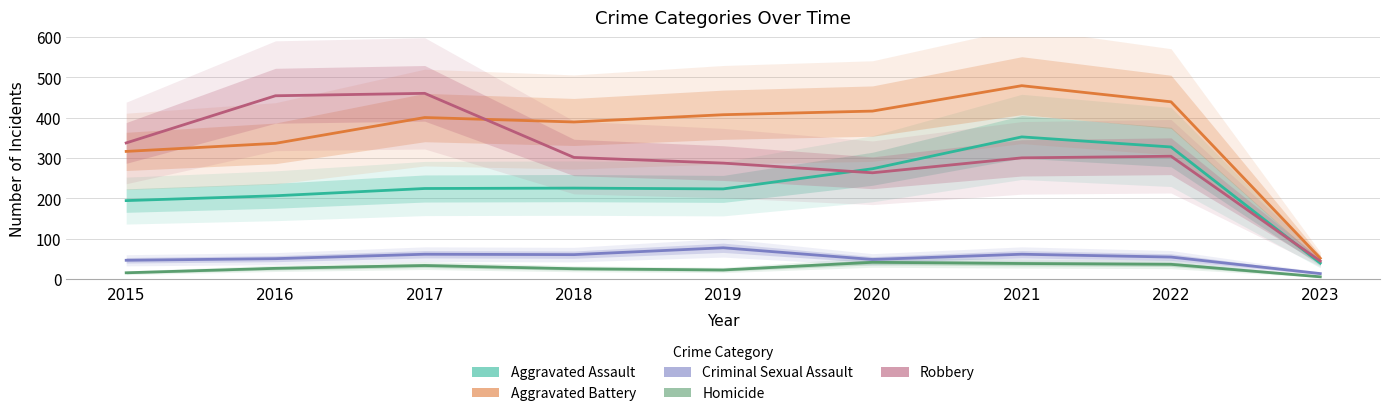

Reading left to right, list all the values displayed in this chart.

Aggravated Assault: 2015=194	2016=206	2017=224	2018=225	2019=223	2020=273	2021=352	2022=327	2023=39
Aggravated Battery: 2015=316	2016=336	2017=400	2018=389	2019=407	2020=416	2021=479	2022=439	2023=51
Criminal Sexual Assault: 2015=46	2016=50	2017=61	2018=60	2019=77	2020=48	2021=61	2022=54	2023=13
Homicide: 2015=15	2016=26	2017=33	2018=25	2019=22	2020=41	2021=38	2022=36	2023=5
Robbery: 2015=337	2016=454	2017=460	2018=301	2019=287	2020=263	2021=300	2022=304	2023=44